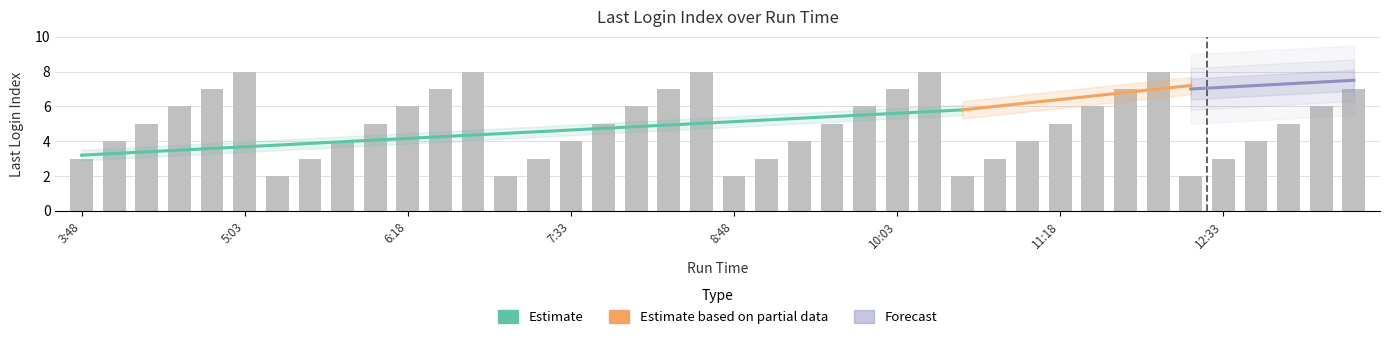

List the labels in order of value, smallest first.

5:18, 7:03, 8:48, 10:33, 12:18, 3:48, 5:33, 7:18, 9:03, 10:48, 12:33, 4:03, 5:48, 7:33, 9:18, 11:03, 12:48, 4:18, 6:03, 7:48, 9:33, 11:18, 13:48, 4:33, 6:18, 8:03, 9:48, 11:33, 14:03, 4:48, 6:33, 8:18, 10:03, 11:48, 14:18, 5:03, 6:48, 8:33, 10:18, 12:03